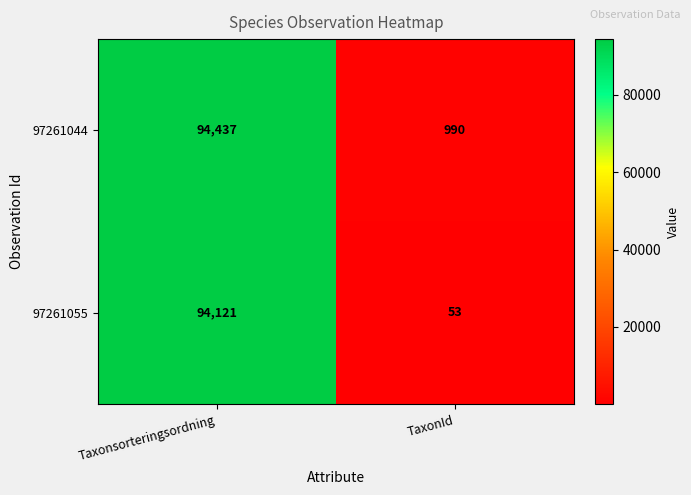

Which category has the lowest value in the 97261044 series?

TaxonId